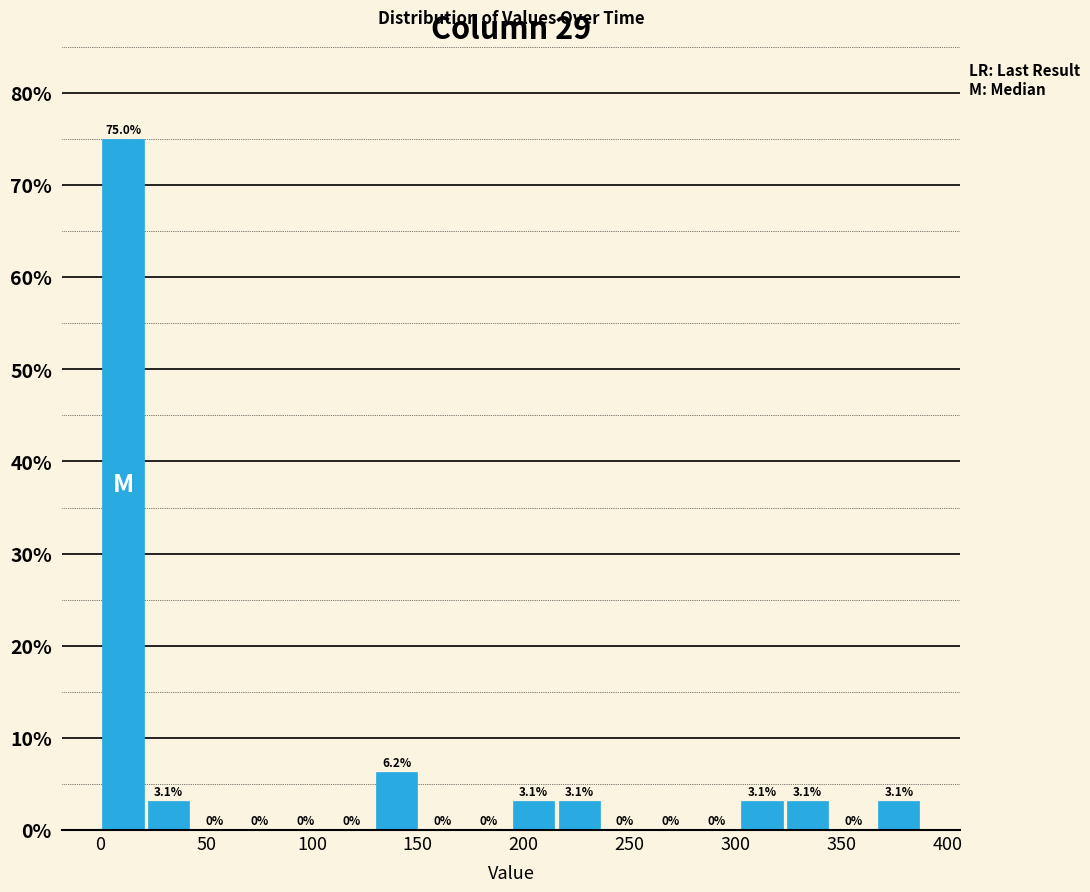

Reading left to right, transcribe this chart: for each bar, give the range it covers on the x-axis and its height. The bar edges are not printed on the chart, so give them approximately, as read against the axis.

0 to 20: 75.0
20 to 45: 3.1
45 to 65: 0.0
65 to 85: 0.0
85 to 110: 0.0
110 to 130: 0.0
130 to 150: 6.2
150 to 170: 0.0
170 to 195: 0.0
195 to 215: 3.1
215 to 235: 3.1
235 to 260: 0.0
260 to 280: 0.0
280 to 300: 0.0
300 to 325: 3.1
325 to 345: 3.1
345 to 365: 0.0
365 to 390: 3.1